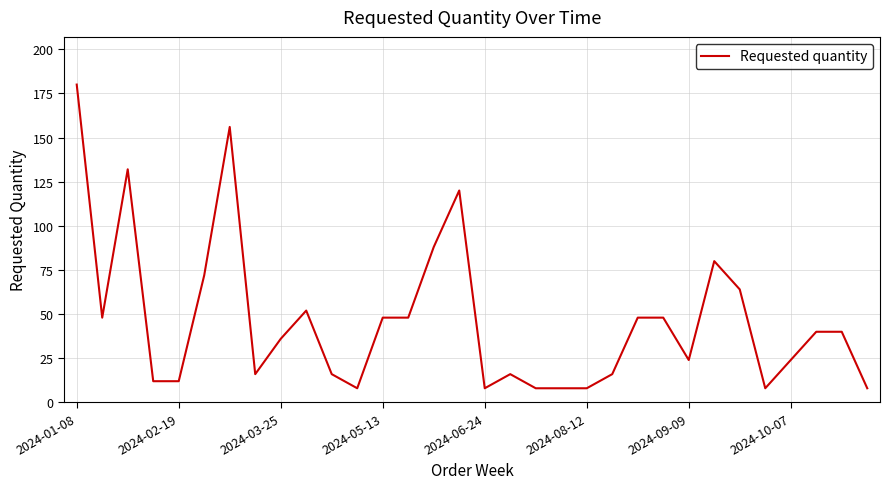

What is the difference between the maximum and minimum values?

172